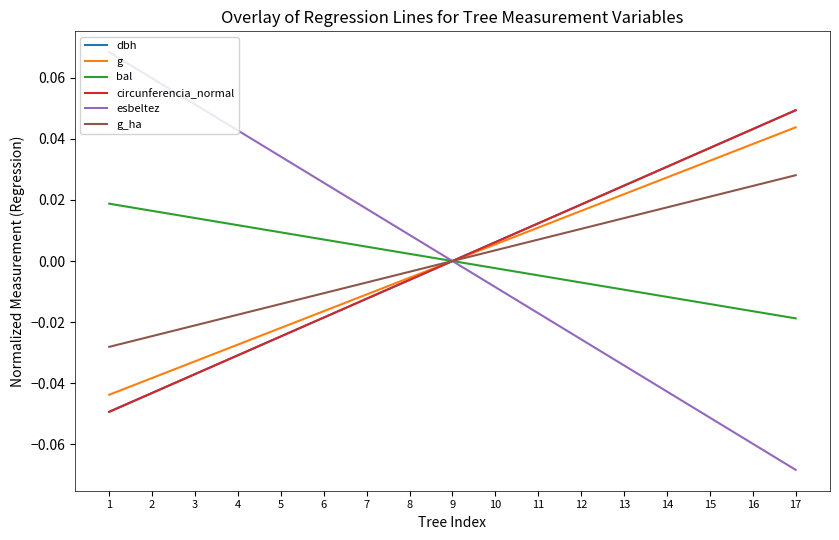

Which series has the widest spread of values?

esbeltez